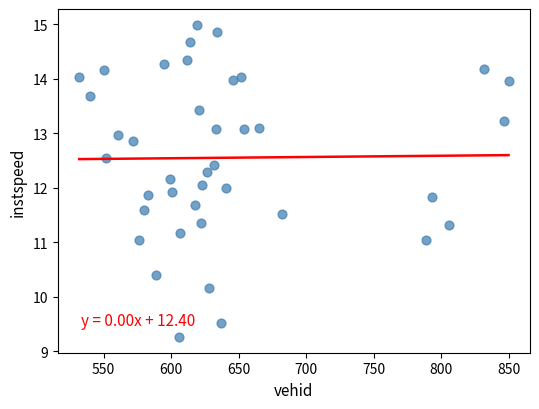

What is the range of Y values (max minus min)?

5.7